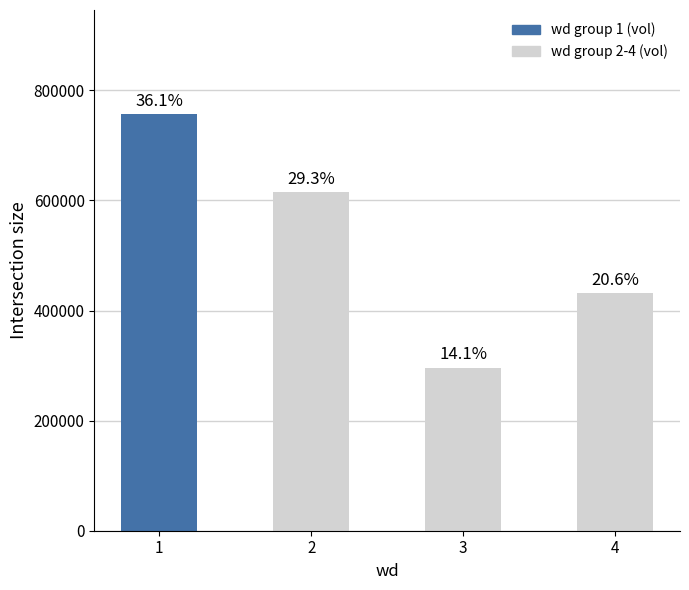

How many bars are there in total?

4